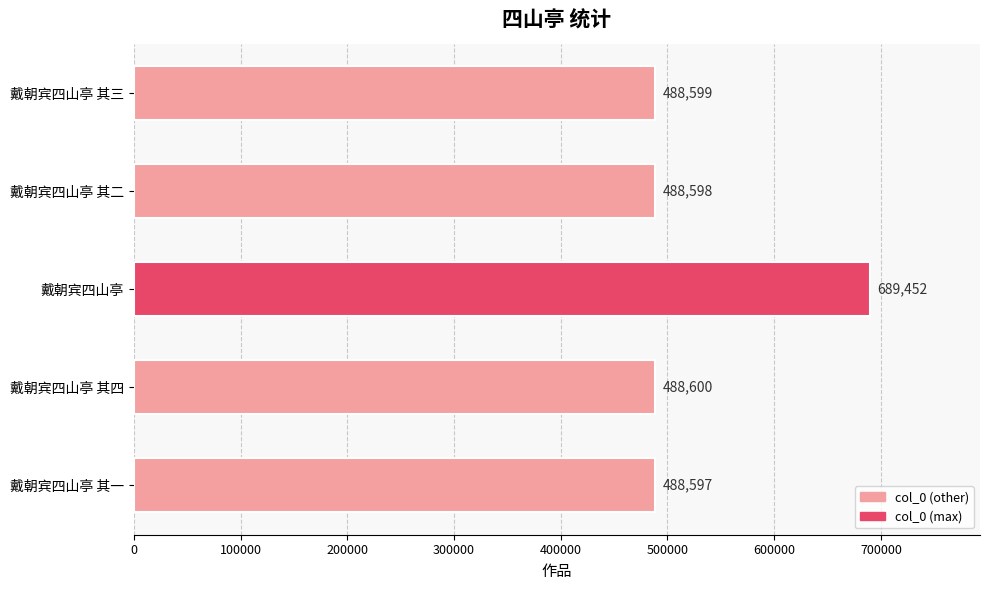

What is the smallest value displayed?

488597